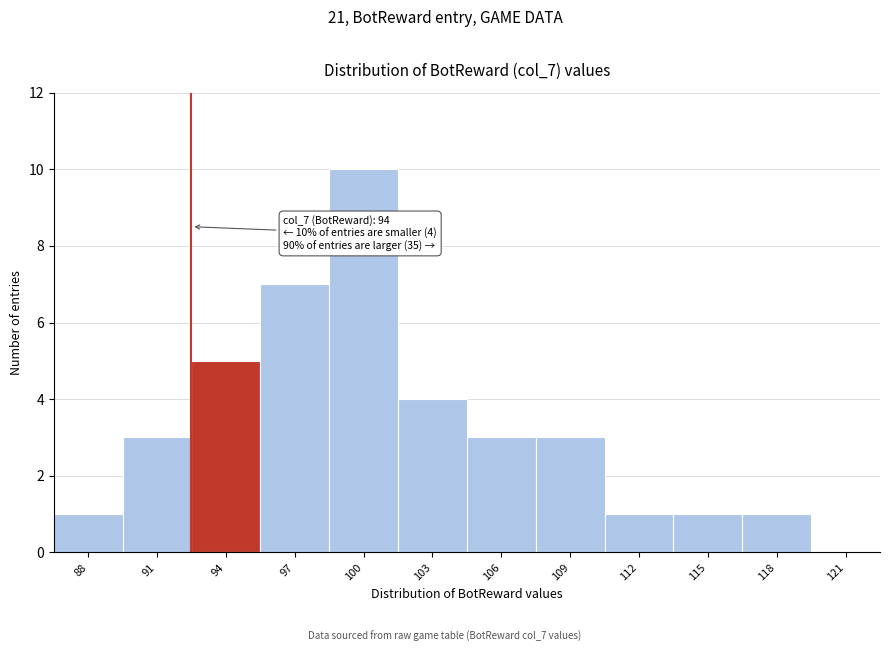

Reading right to left, what are all the values shown in this chart?

121=0	118=1	115=1	112=1	109=3	106=3	103=4	100=10	97=7	94=5	91=3	88=1